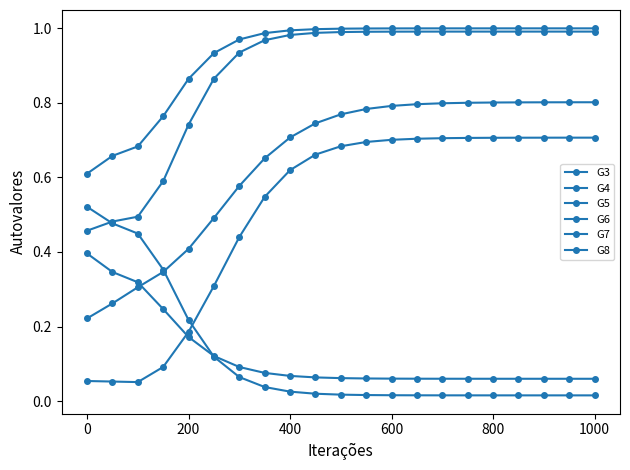

How many data points does each series have?

21